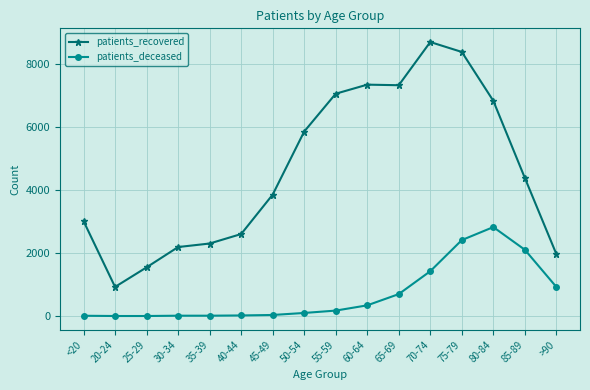

At which label is patients_recovered closest to 4817?

85-89